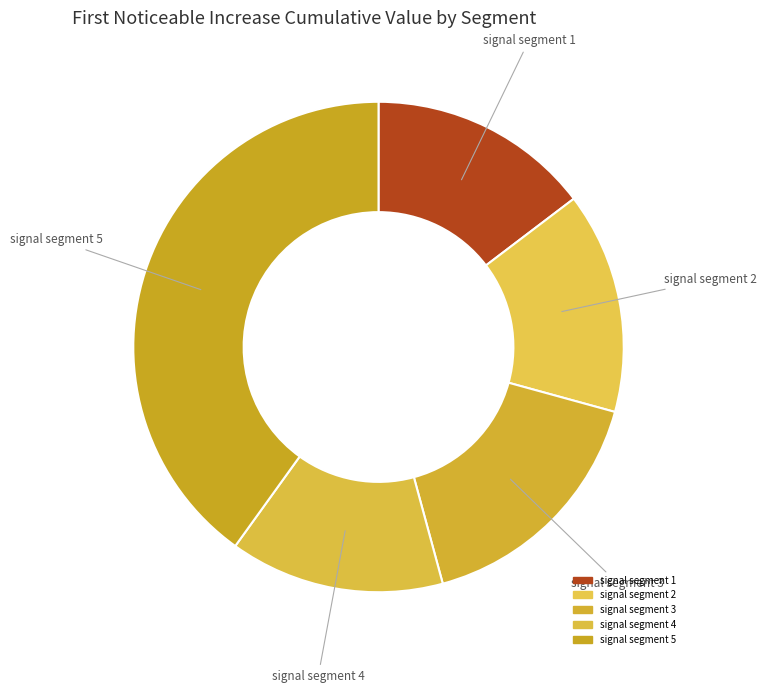

Which has a higher value, signal segment 5 or signal segment 2?

signal segment 5